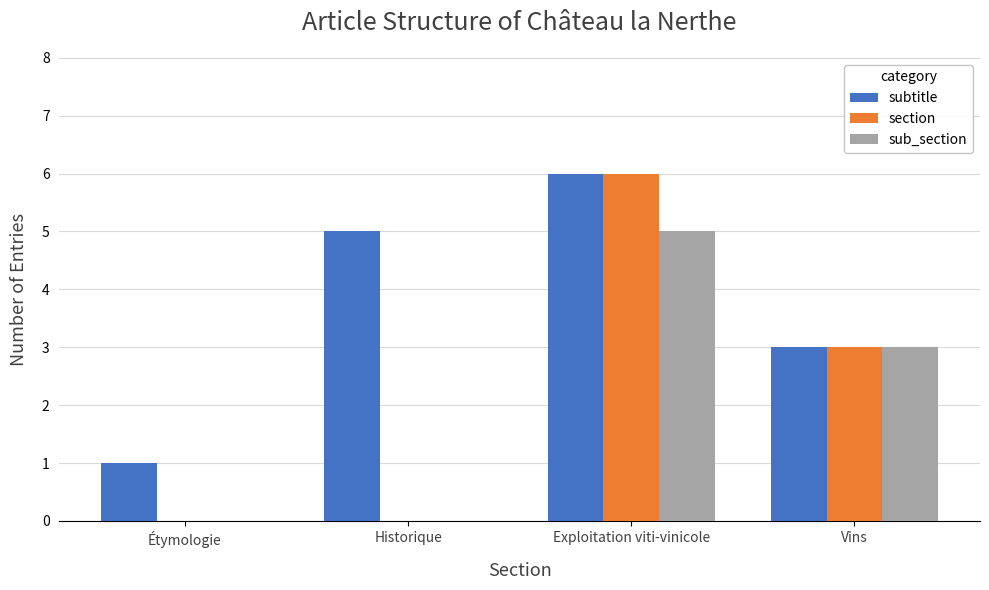

Count the number of data series in this chart.

3